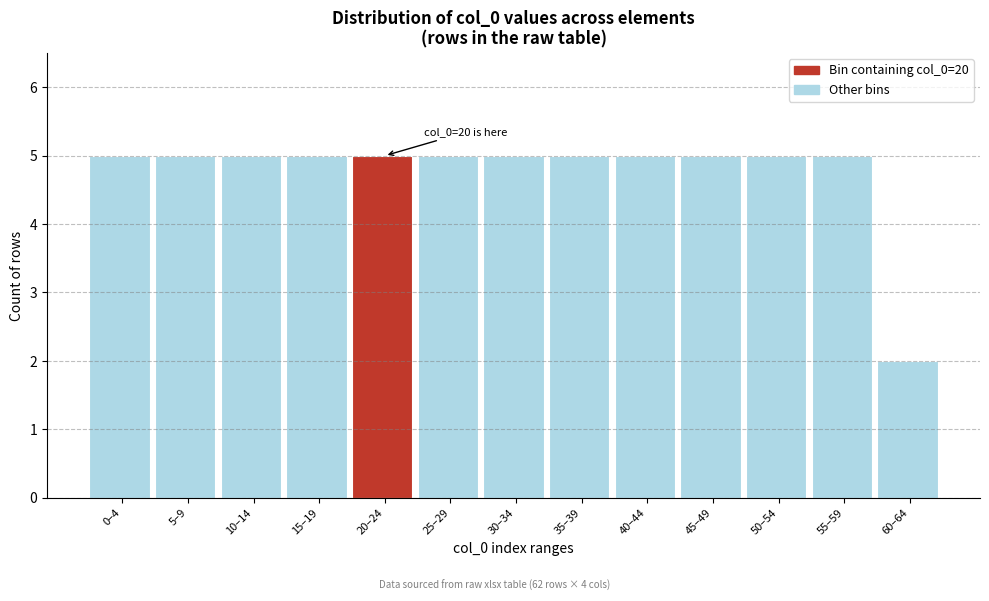

Reading left to right, list all the values displayed in this chart.

5	5	5	5	5	5	5	5	5	5	5	5	2